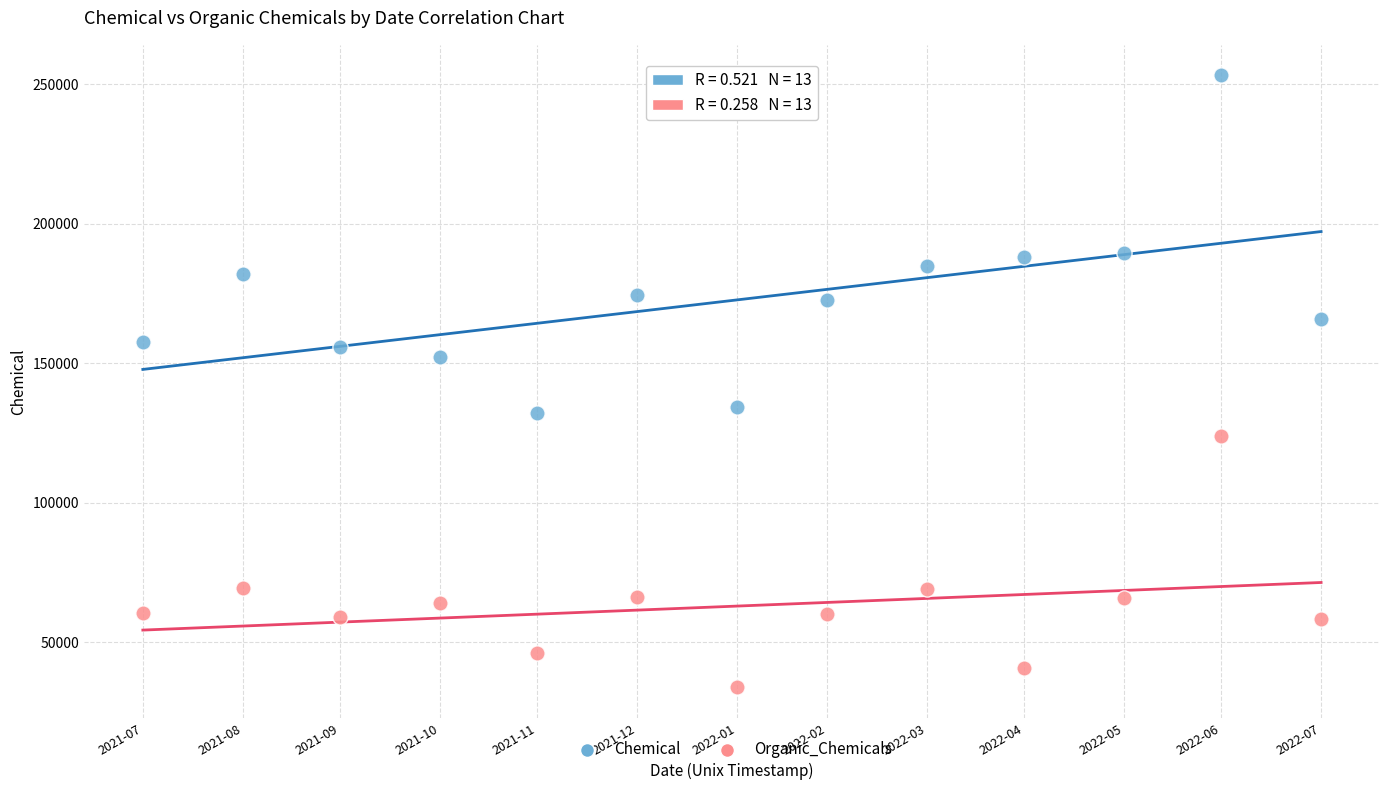

Which series has the widest spread of Y values?

Chemical